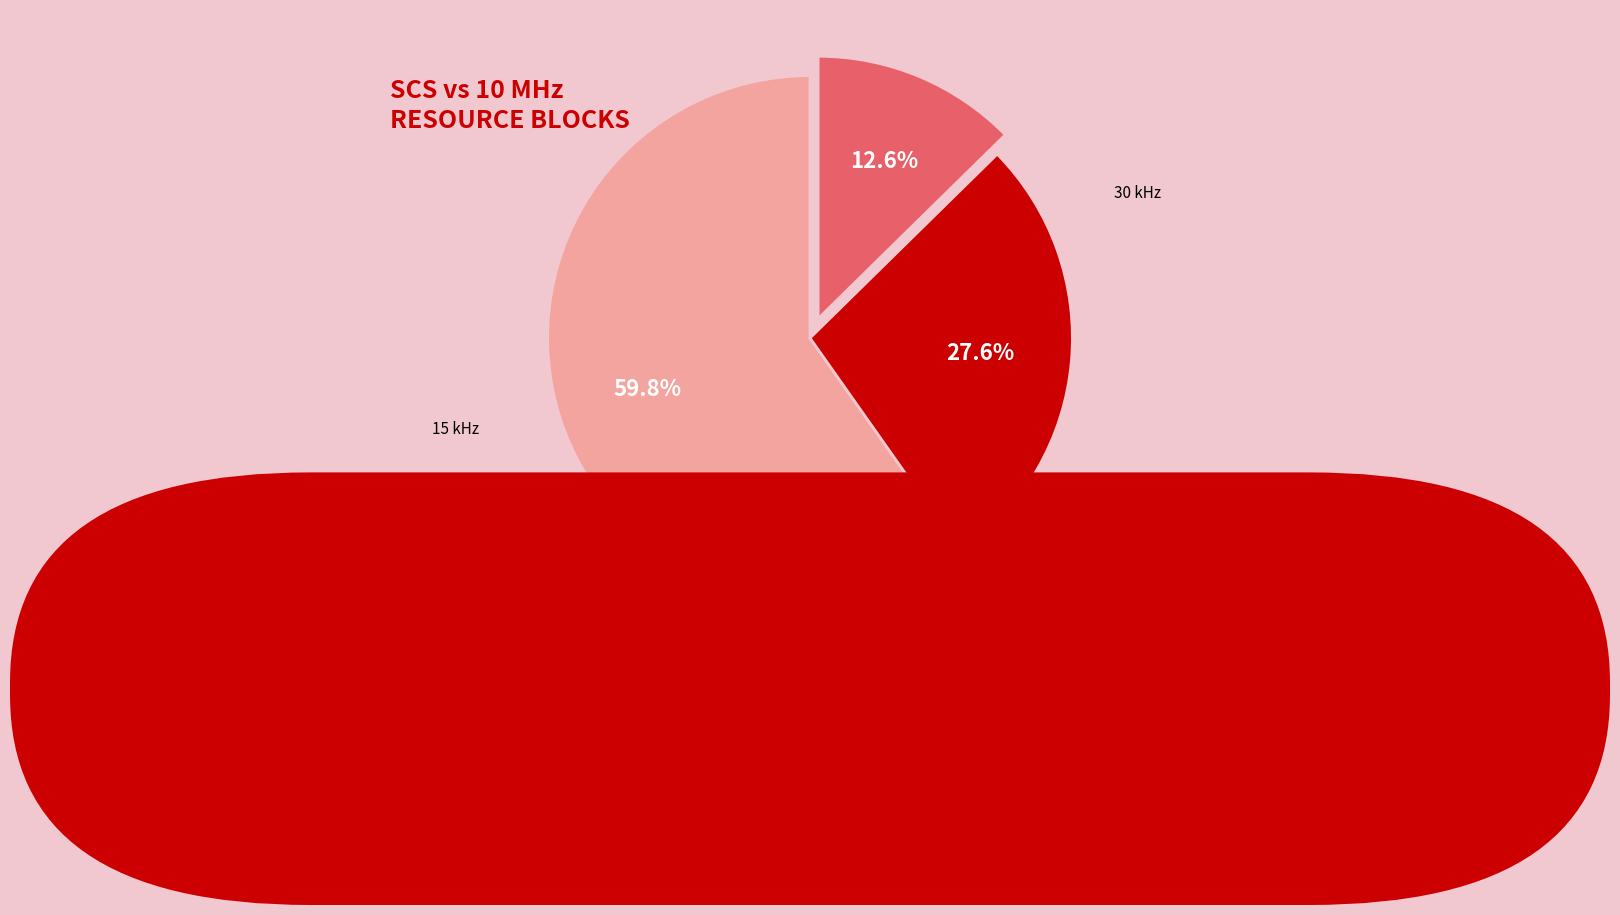

What portion of the pie excludes 30 kHz?

72.4%